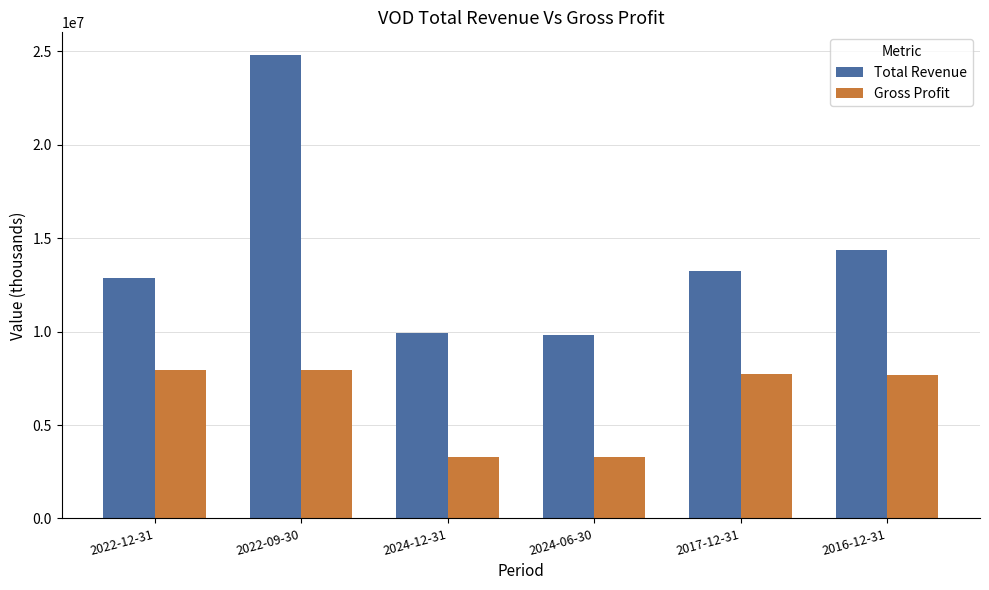

The value of Total Revenue at 2017-12-31 is 18318774. True or false?

False